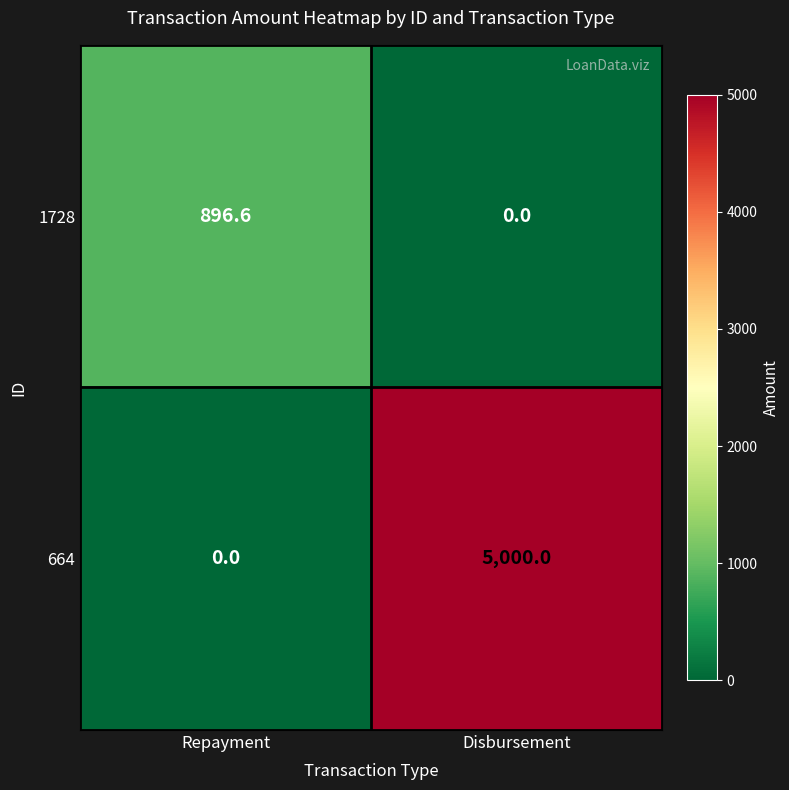

True or false: 1728 has a value of 896.6 at Repayment.

True